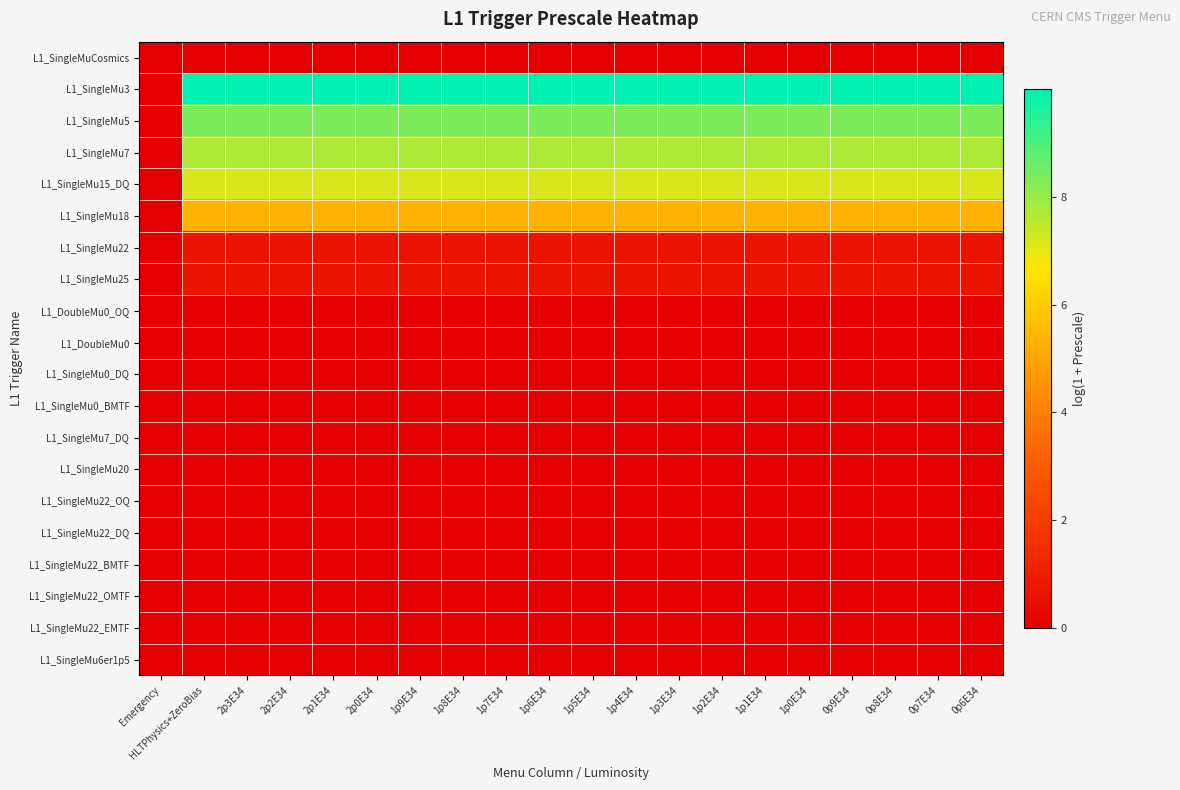

How many data points does each series have?

20